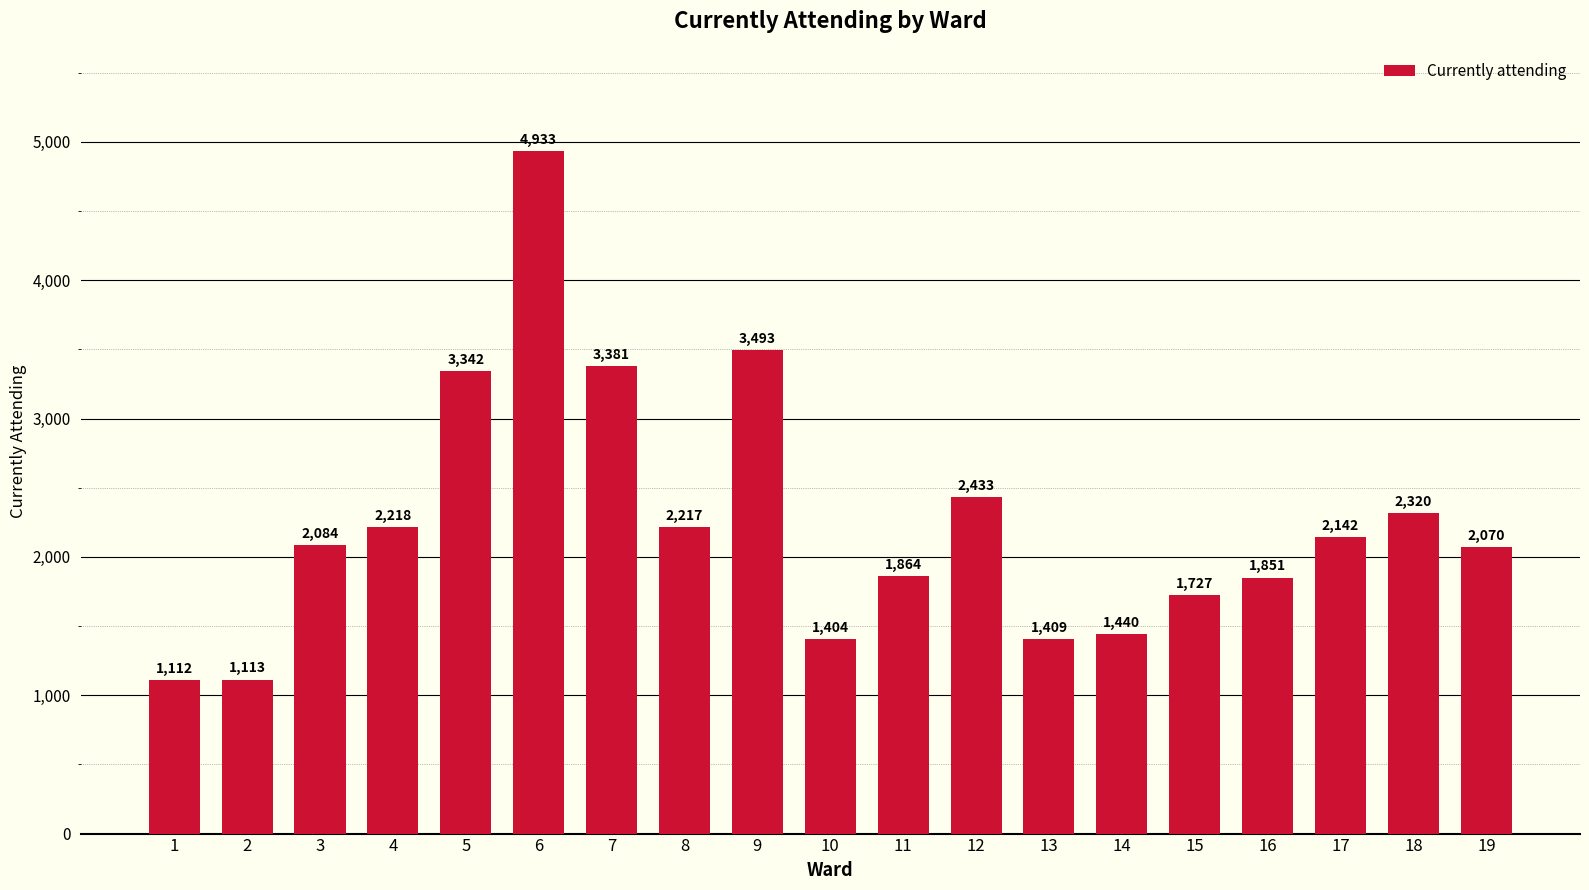

What is the value of the 18th bar from the left?

2320